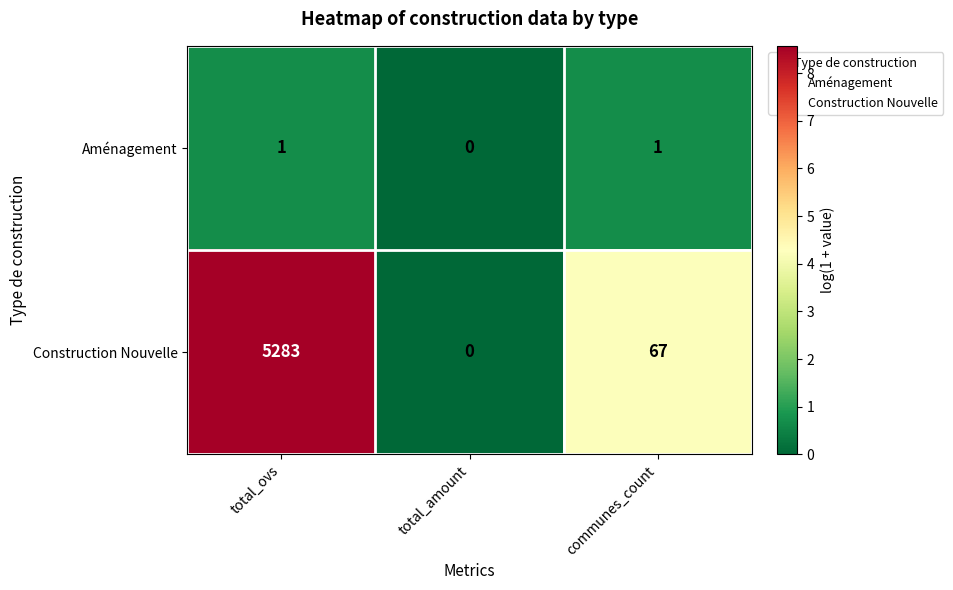

Between total_amount and communes_count, which series saw the biggest shift?

Construction Nouvelle